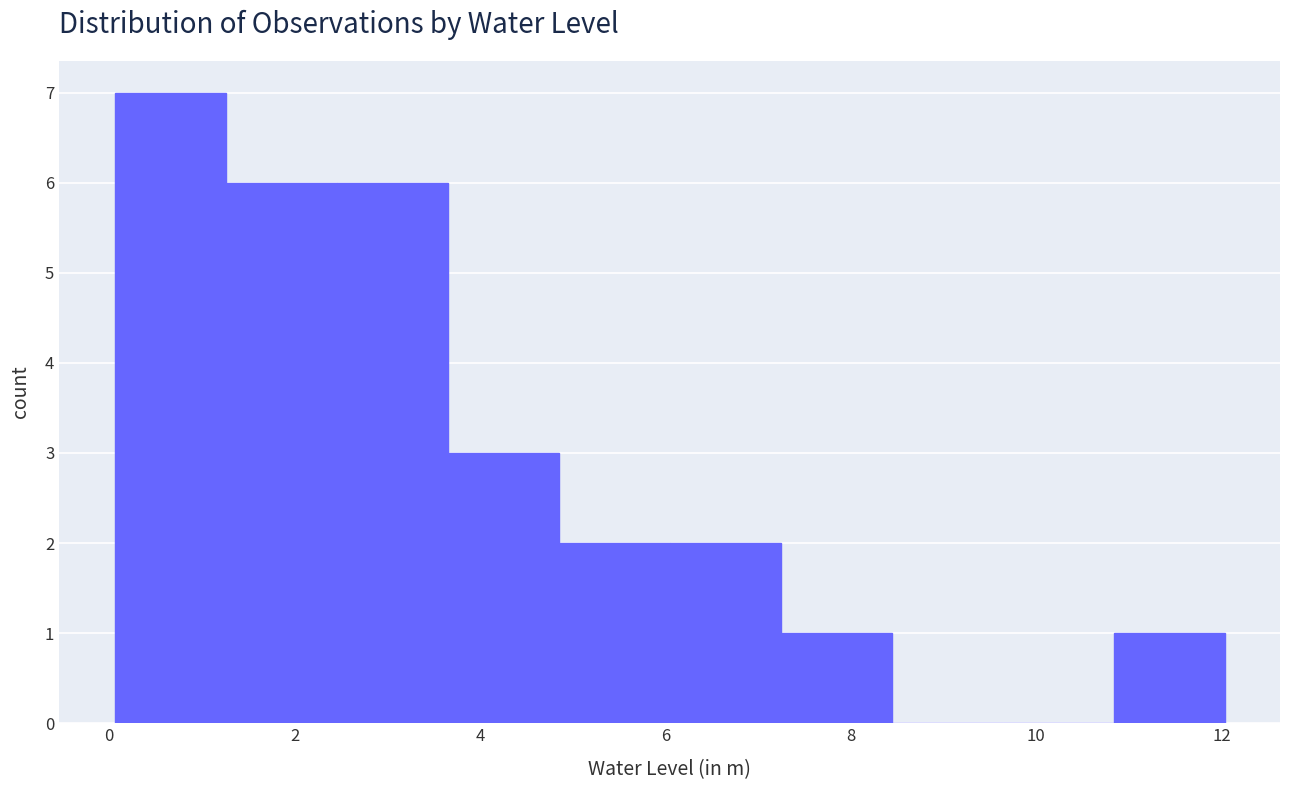

Reading left to right, transcribe this chart: for each bar, give the range it covers on the x-axis and its height. Neither the bar edges nor the heights are printed on the chart, so give them approximately, as read against the axes.

0.0 to 1.2: 7
1.2 to 2.4: 6
2.4 to 3.6: 6
3.6 to 4.8: 3
4.8 to 6.0: 2
6.0 to 7.2: 2
7.2 to 8.4: 1
8.4 to 9.6: 0
9.6 to 10.8: 0
10.8 to 12.0: 1